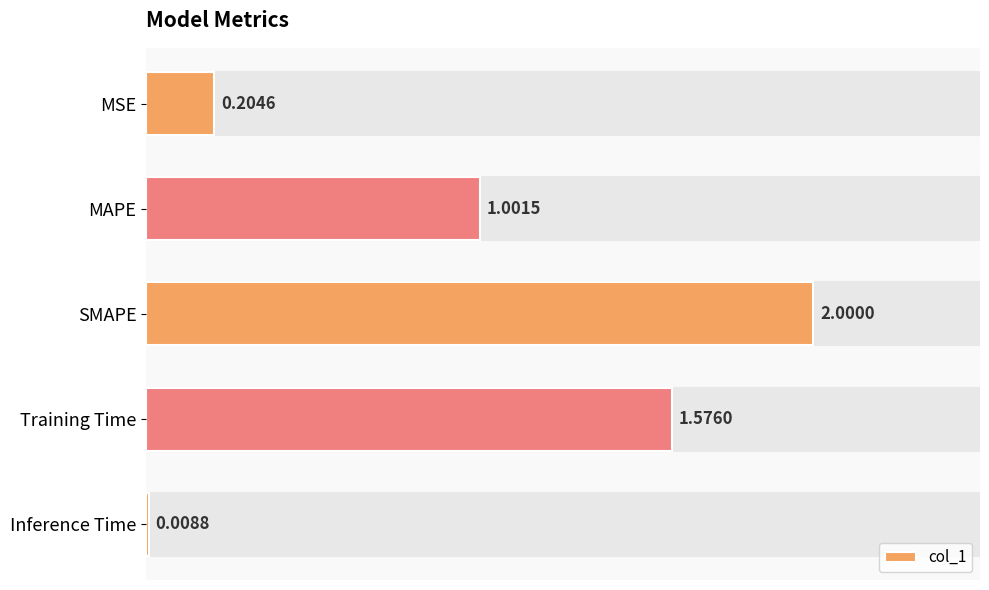

How many bars are there in total?

5